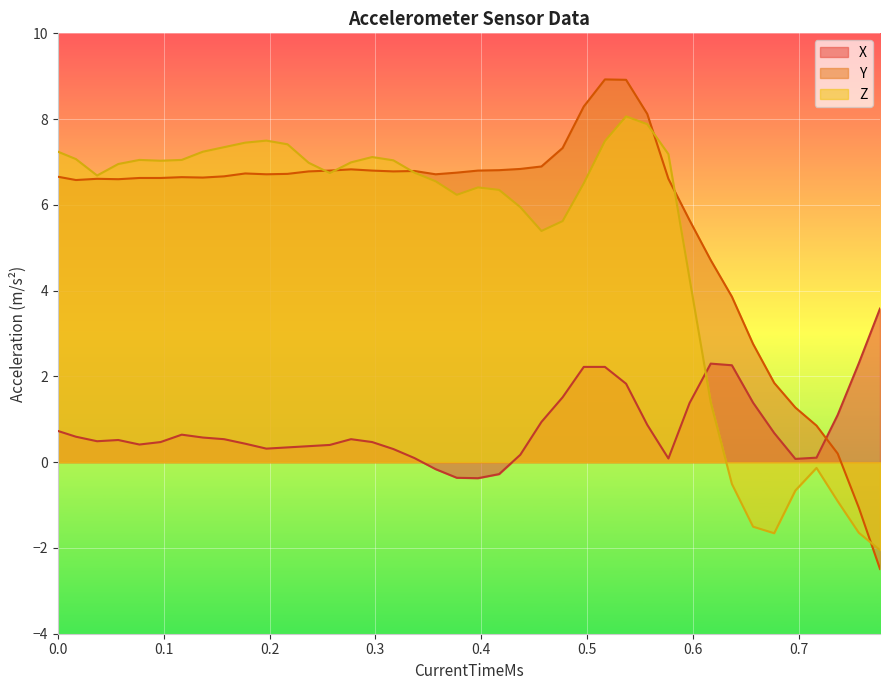

How many values in the Y series are below 6?

10